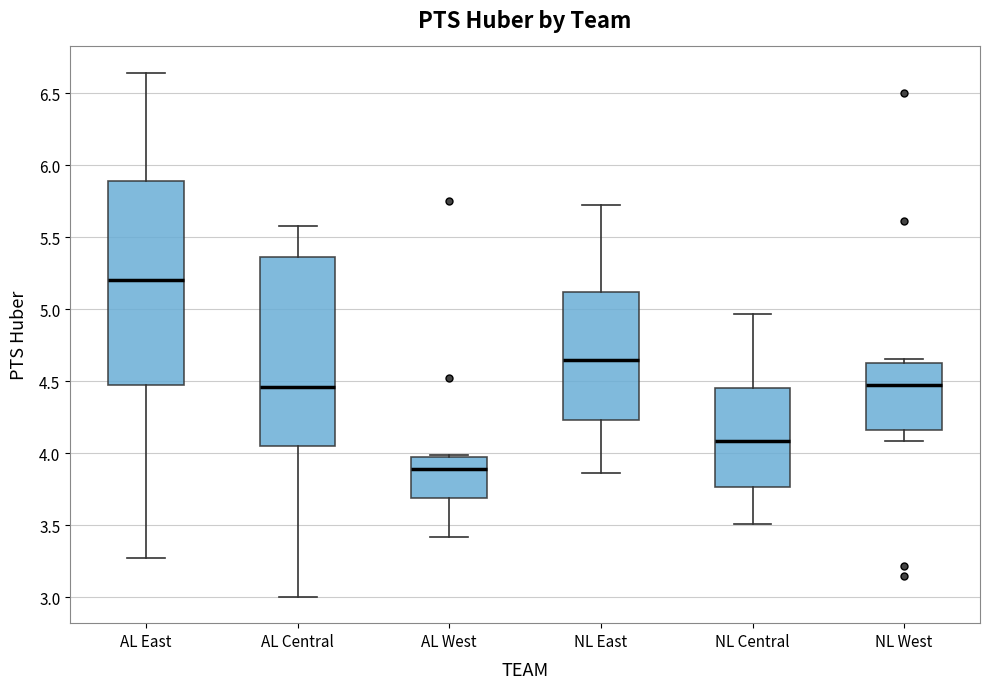

Reading left to right, transcribe this box plot: for each box, give where its median line is, the range the box spans, and where its two whiskers end, as read against the y-axis. The values are not printed on the chart, so give them approximately, as read against the axis.

AL East: median 5.20, box 4.50 to 5.90, whiskers 3.25 to 6.65
AL Central: median 4.45, box 4.05 to 5.35, whiskers 3.00 to 5.55
AL West: median 3.90, box 3.70 to 4.00, whiskers 3.40 to 4.00
NL East: median 4.65, box 4.25 to 5.10, whiskers 3.85 to 5.70
NL Central: median 4.10, box 3.75 to 4.45, whiskers 3.50 to 4.95
NL West: median 4.50, box 4.15 to 4.60, whiskers 4.10 to 4.65